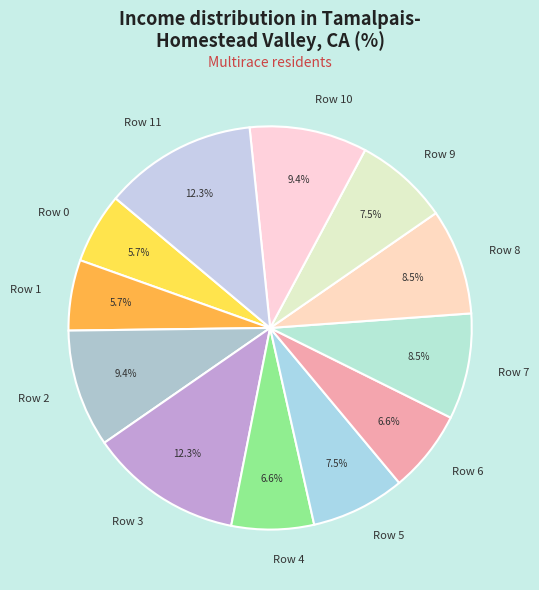

What portion of the pie excludes Row 1?

94.3%